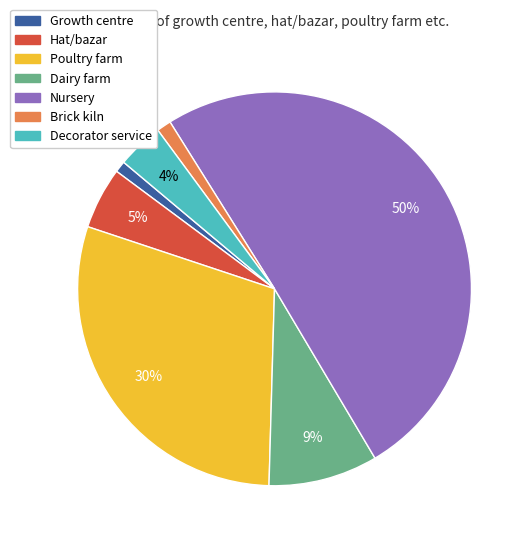

Which category accounts for the majority?

Nursery